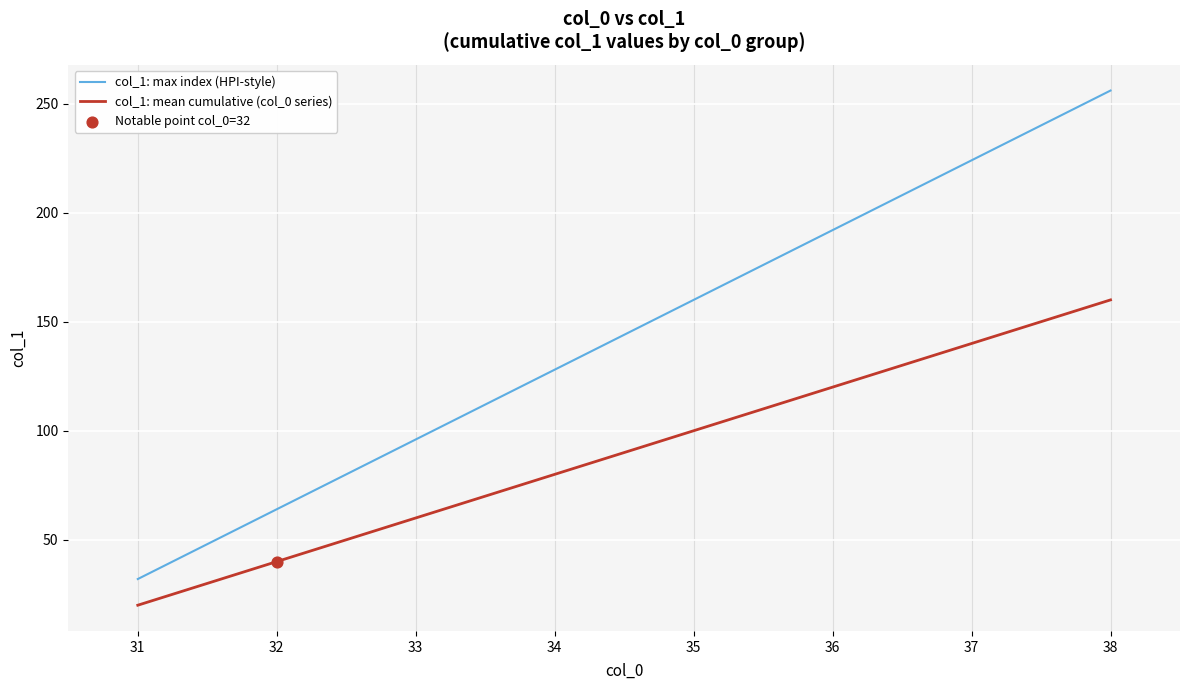

Which series changed the most between 31 and 36?

col_1: max index (HPI-style)